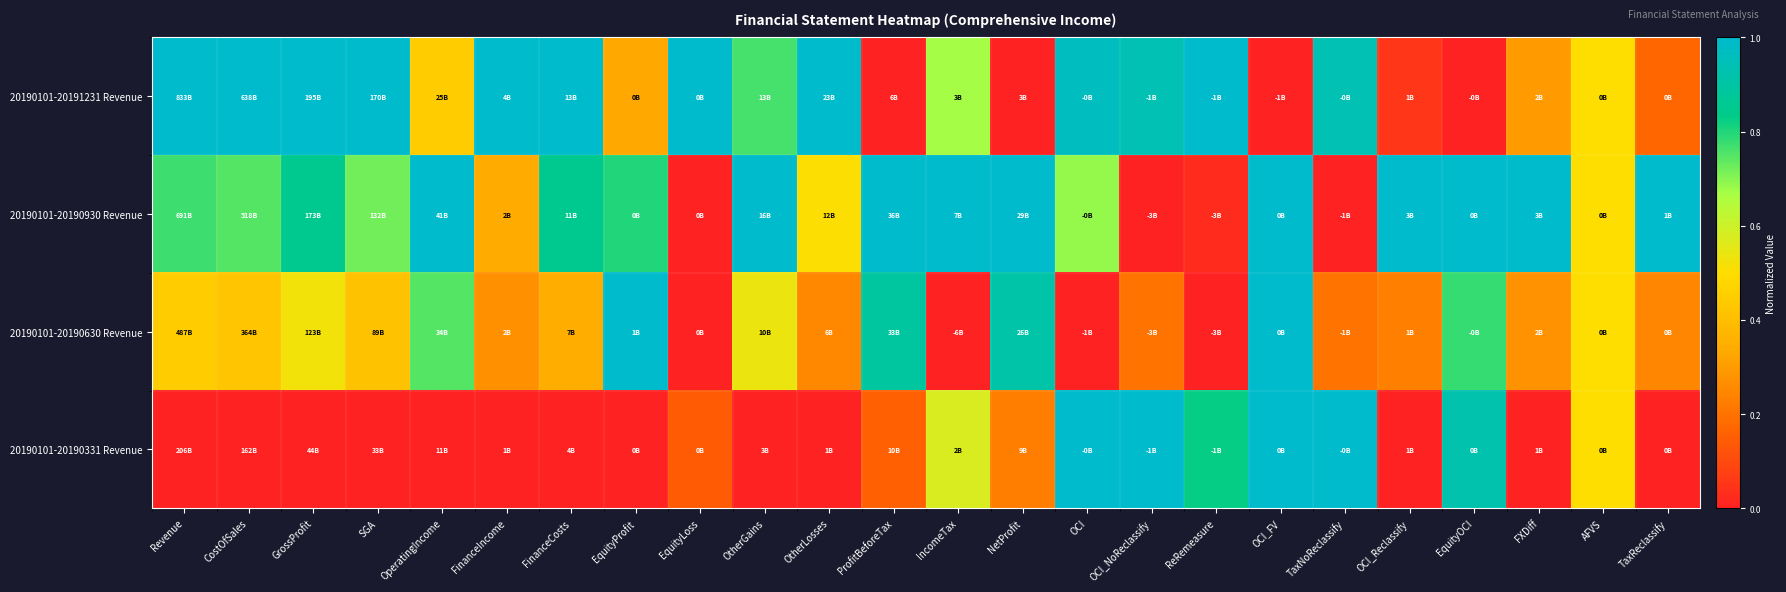

Reading right to left, what are all the values shown in this chart?

20190101-20191231 Revenue: TaxReclassify=0.2	AFVS=0.5	FXDiff=0.3	EquityOCI=0.0	OCI_Reclassify=0.1	TaxNoReclassify=0.9	OCI_FV=0.0	ReRemeasure=1.0	OCI_NoReclassify=0.9	OCI=1.0	NetProfit=0.0	IncomeTax=0.7	ProfitBeforeTax=0.0	OtherLosses=1.0	OtherGains=0.8	EquityLoss=1.0	EquityProfit=0.3	FinanceCosts=1.0	FinanceIncome=1.0	OperatingIncome=0.4	SGA=1.0	GrossProfit=1.0	CostOfSales=1.0	Revenue=1.0
20190101-20190930 Revenue: TaxReclassify=1.0	AFVS=0.5	FXDiff=1.0	EquityOCI=1.0	OCI_Reclassify=1.0	TaxNoReclassify=0.0	OCI_FV=1.0	ReRemeasure=0.0	OCI_NoReclassify=0.0	OCI=0.7	NetProfit=1.0	IncomeTax=1.0	ProfitBeforeTax=1.0	OtherLosses=0.5	OtherGains=1.0	EquityLoss=0.0	EquityProfit=0.8	FinanceCosts=0.9	FinanceIncome=0.3	OperatingIncome=1.0	SGA=0.7	GrossProfit=0.9	CostOfSales=0.7	Revenue=0.8
20190101-20190630 Revenue: TaxReclassify=0.2	AFVS=0.5	FXDiff=0.3	EquityOCI=0.8	OCI_Reclassify=0.2	TaxNoReclassify=0.2	OCI_FV=1.0	ReRemeasure=0.0	OCI_NoReclassify=0.2	OCI=0.0	NetProfit=0.9	IncomeTax=0.0	ProfitBeforeTax=0.9	OtherLosses=0.3	OtherGains=0.5	EquityLoss=0.0	EquityProfit=1.0	FinanceCosts=0.3	FinanceIncome=0.3	OperatingIncome=0.7	SGA=0.4	GrossProfit=0.5	CostOfSales=0.4	Revenue=0.4
20190101-20190331 Revenue: TaxReclassify=0.0	AFVS=0.5	FXDiff=0.0	EquityOCI=0.9	OCI_Reclassify=0.0	TaxNoReclassify=1.0	OCI_FV=1.0	ReRemeasure=0.8	OCI_NoReclassify=1.0	OCI=1.0	NetProfit=0.2	IncomeTax=0.6	ProfitBeforeTax=0.2	OtherLosses=0.0	OtherGains=0.0	EquityLoss=0.1	EquityProfit=0.0	FinanceCosts=0.0	FinanceIncome=0.0	OperatingIncome=0.0	SGA=0.0	GrossProfit=0.0	CostOfSales=0.0	Revenue=0.0